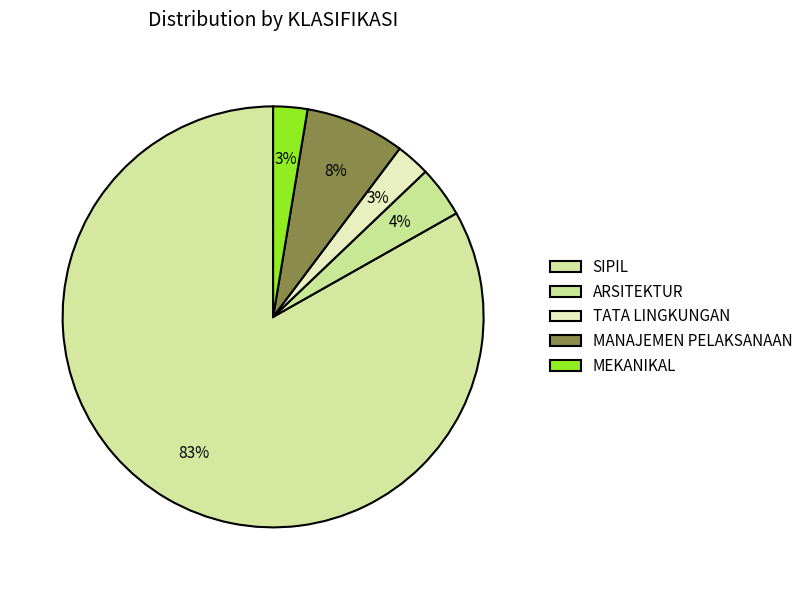

To the nearest percent, what is the average slice percentage?

20%